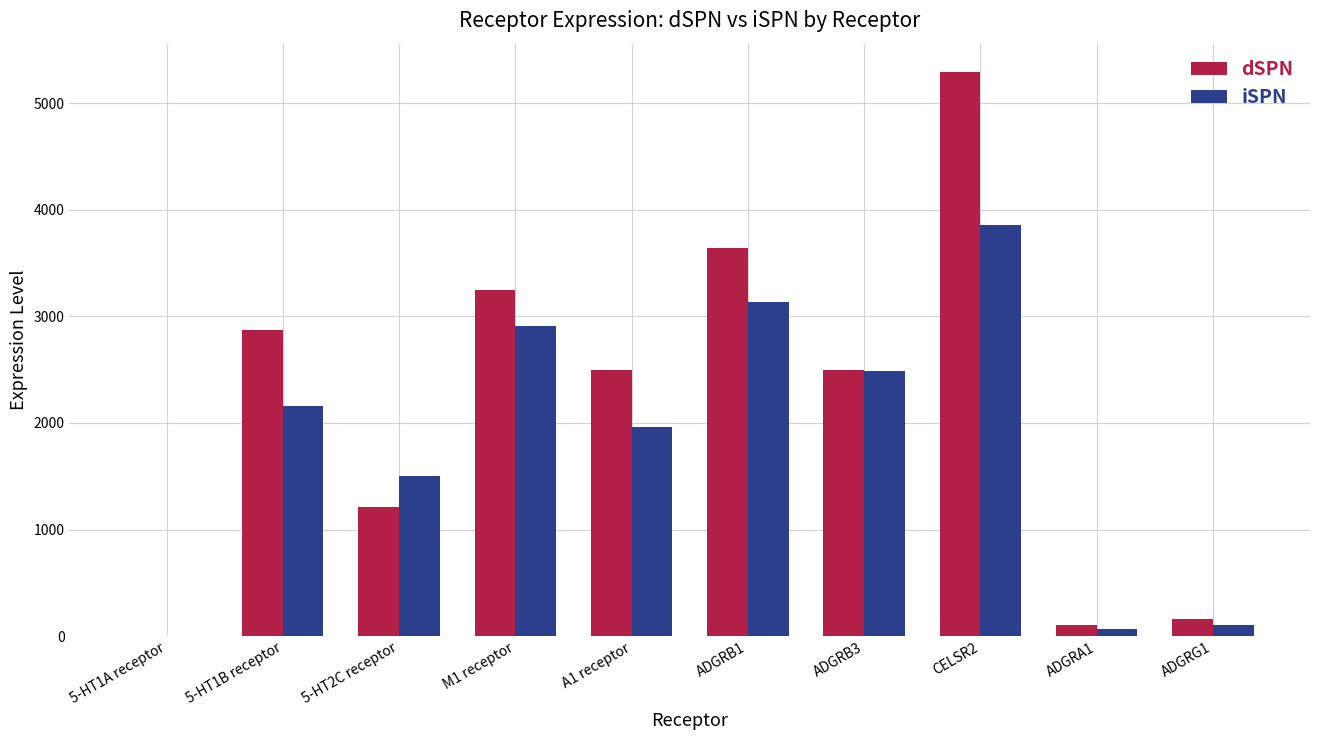

True or false: dSPN has a value of 109.0 at ADGRA1.

True